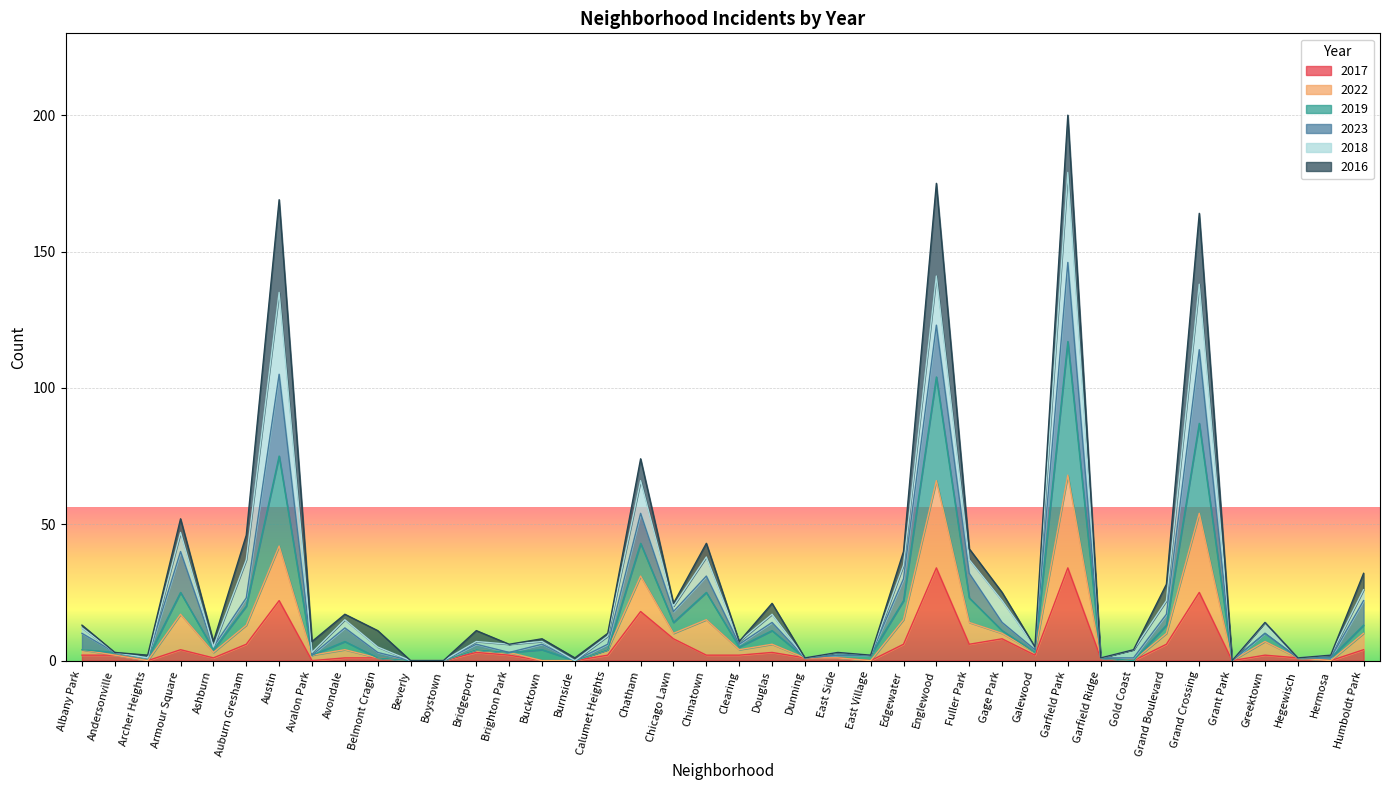

What is the maximum value for 2017?

34